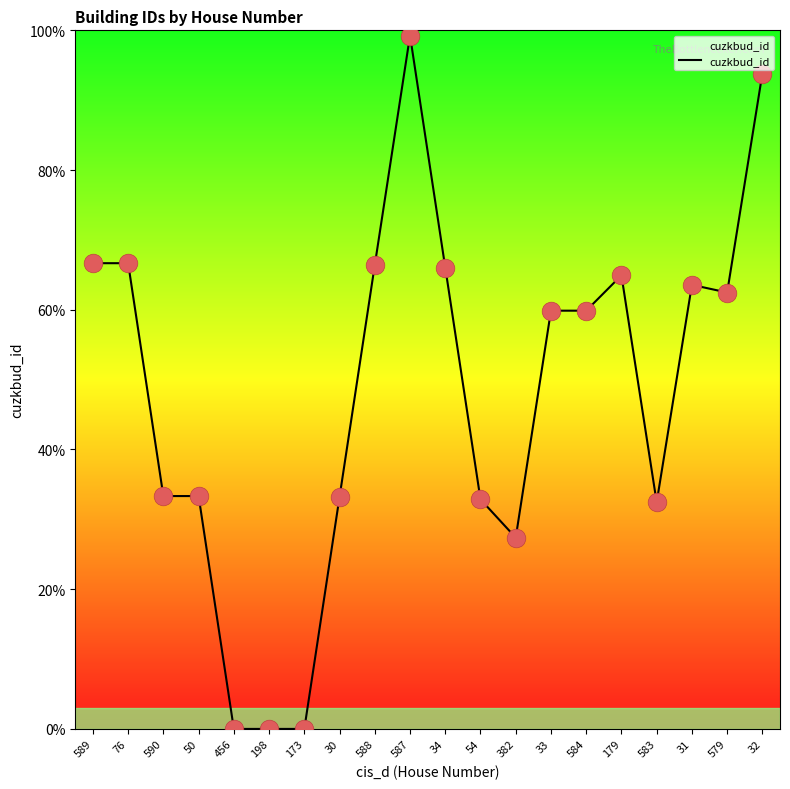

What is the change in value from 589 to 588?

-0.3